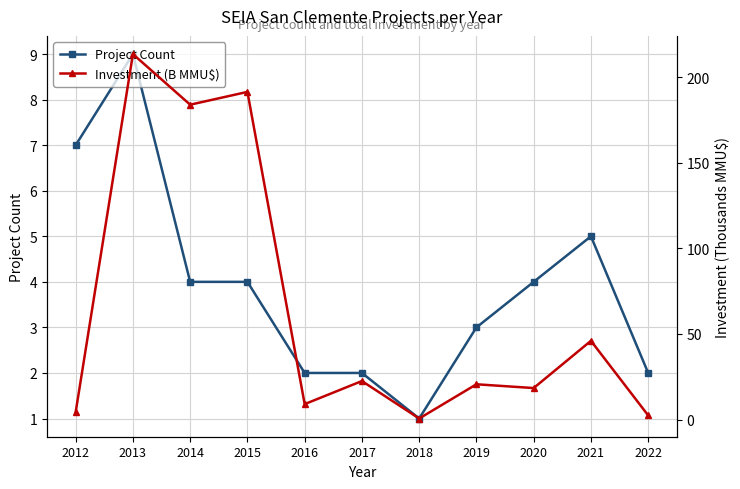

What is the spread (max minus min) of values at 2021?

41.0